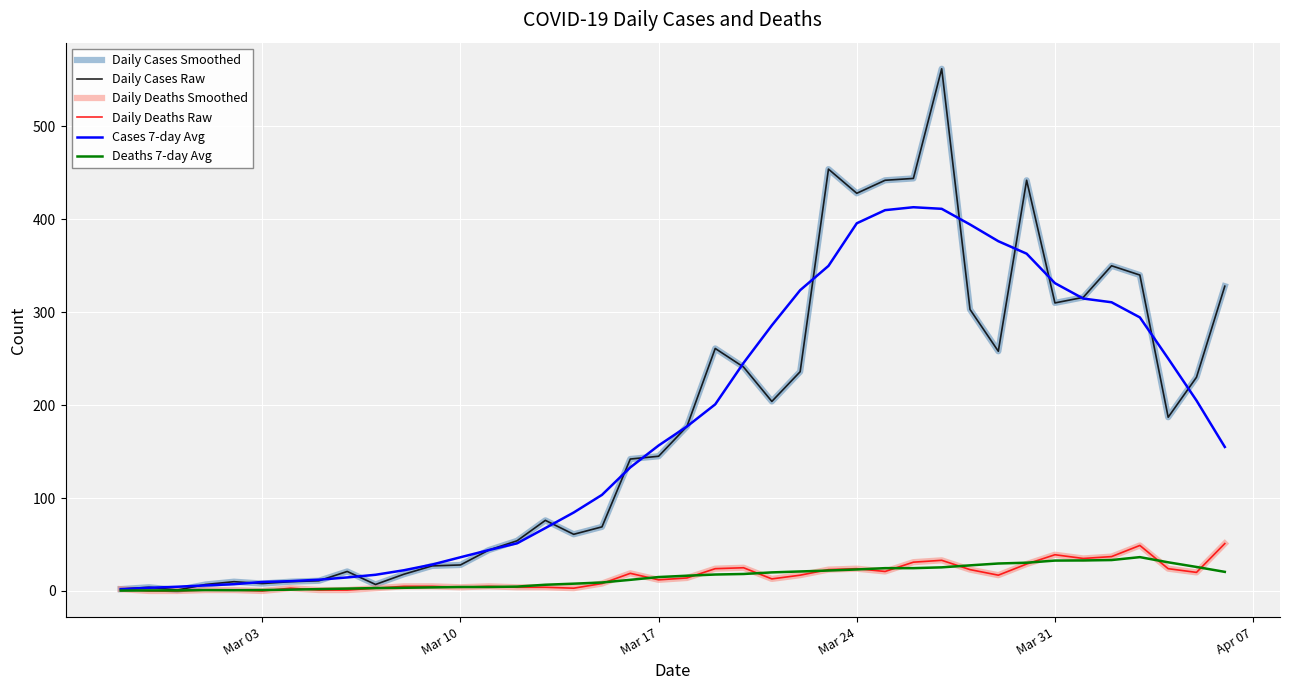

Does the chart have visible grid lines?

Yes